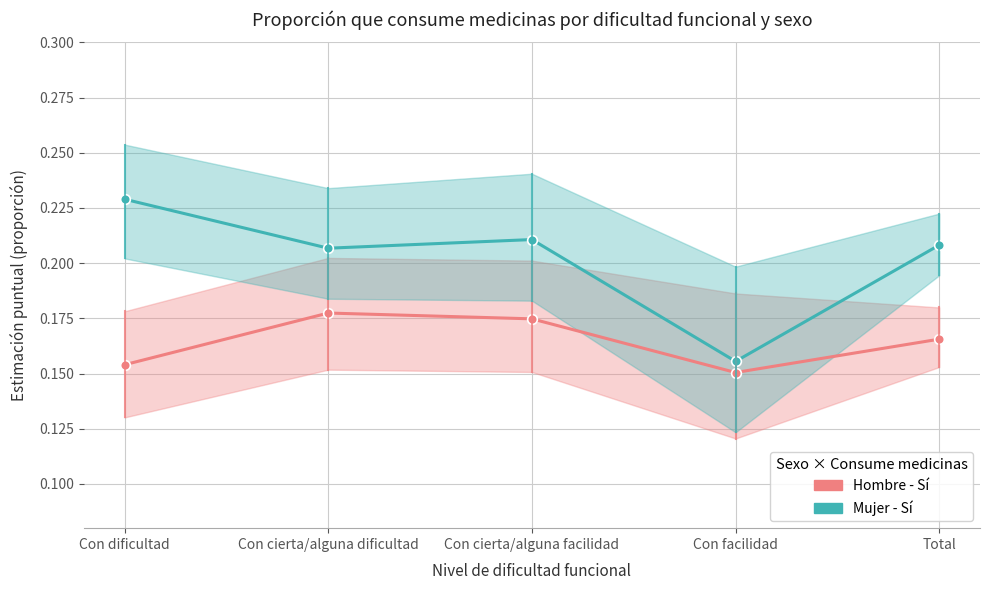

What is the total value across all series at Con facilidad?

0.3